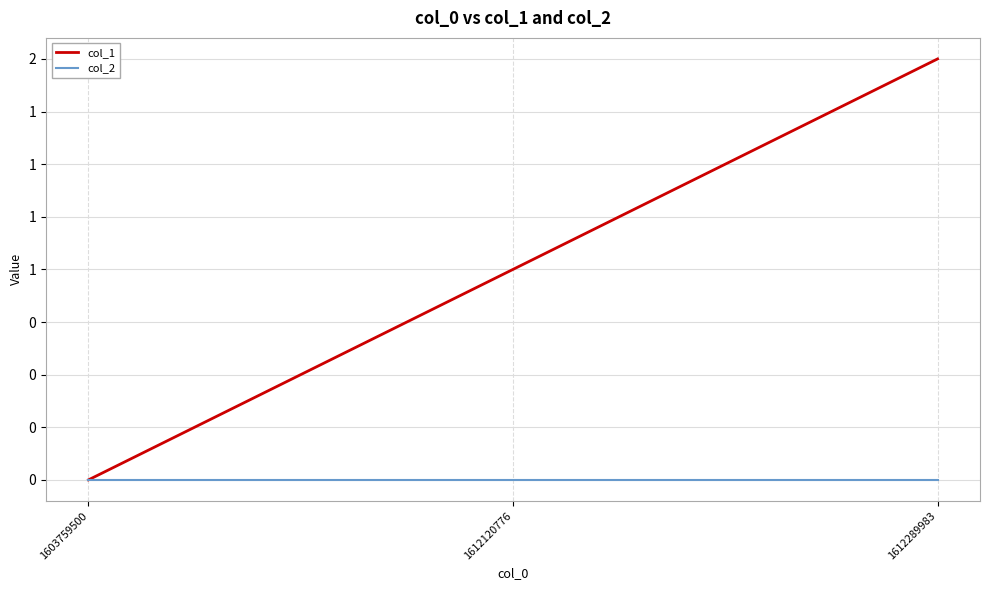

Is this an area chart (filled region under the line)?

No